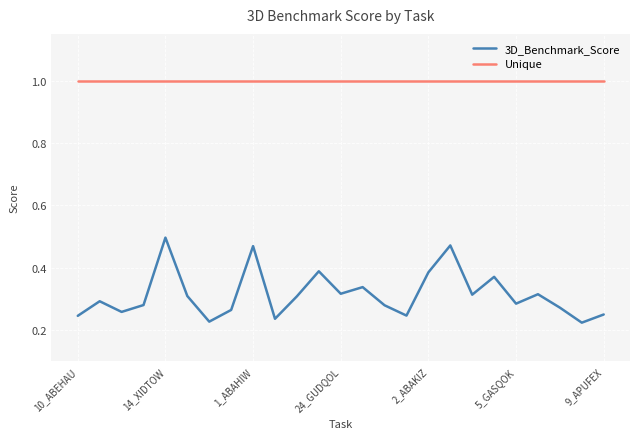

List the series in order of their peak value, highest first.

Unique, 3D_Benchmark_Score